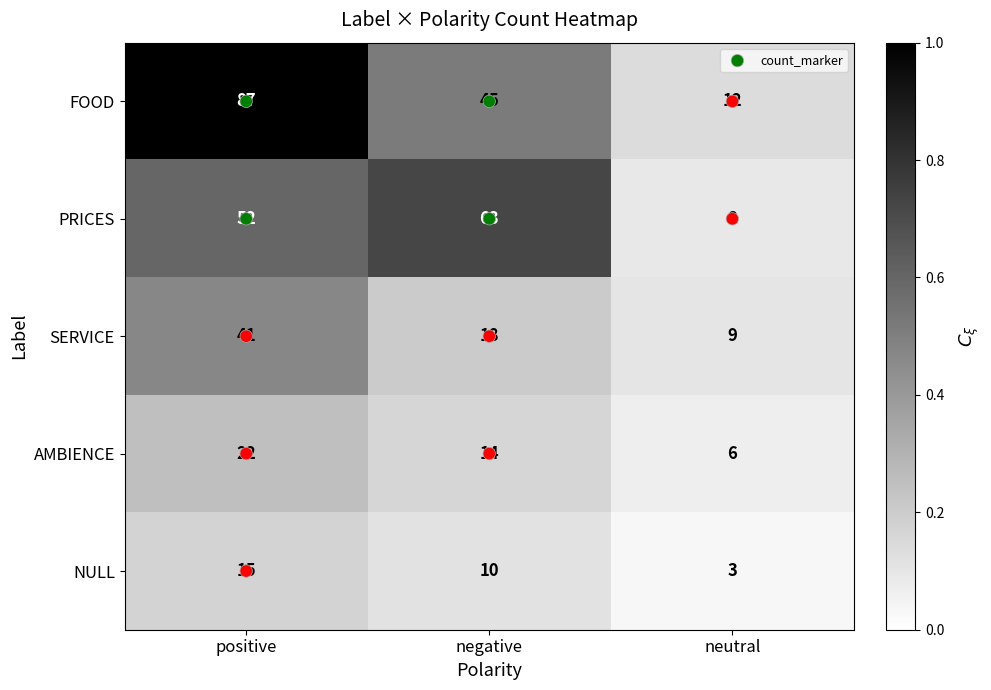

List the series in order of their peak value, highest first.

FOOD, PRICES, SERVICE, AMBIENCE, NULL